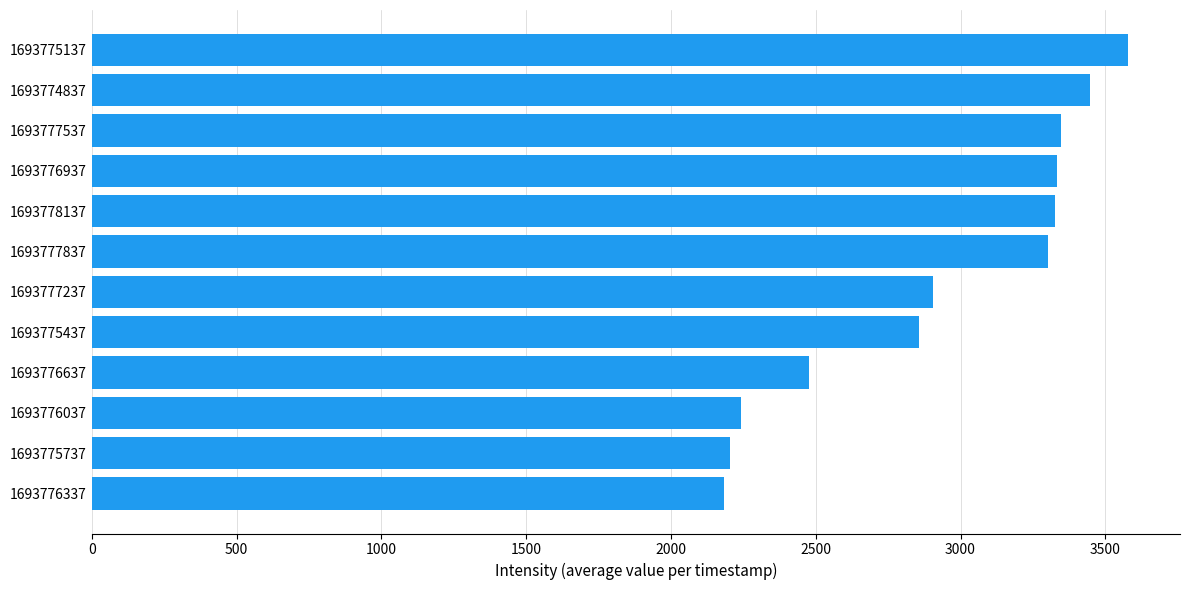

What is the difference between the values at 1693775737 and 1693777237?

699.9